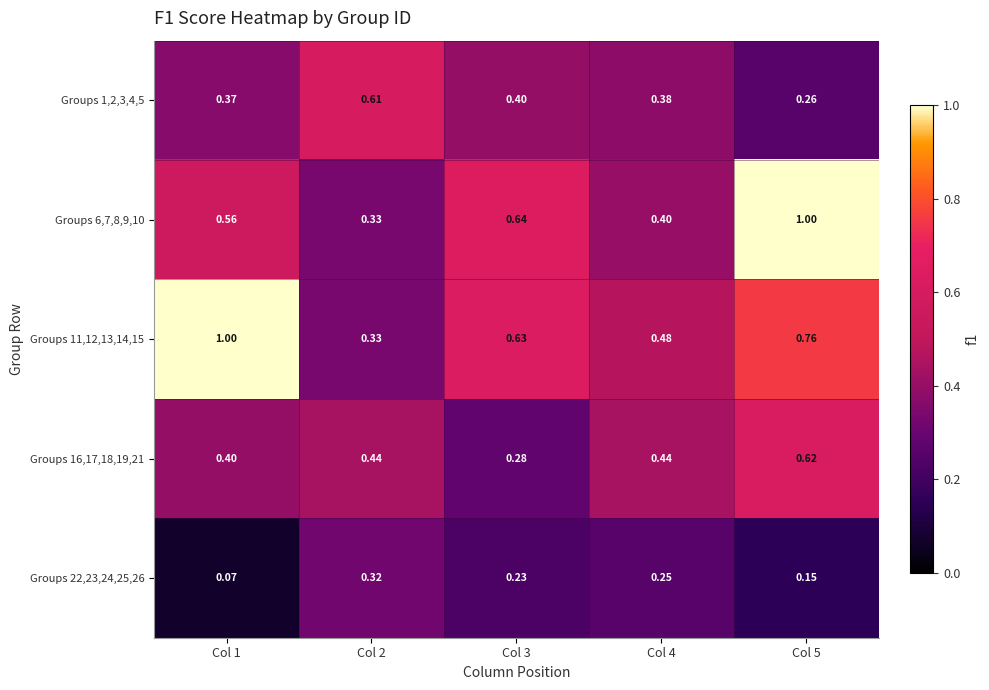

Is the value of Groups 11,12,13,14,15 at Col 1 greater than the value of Groups 16,17,18,19,21 at Col 3?

Yes